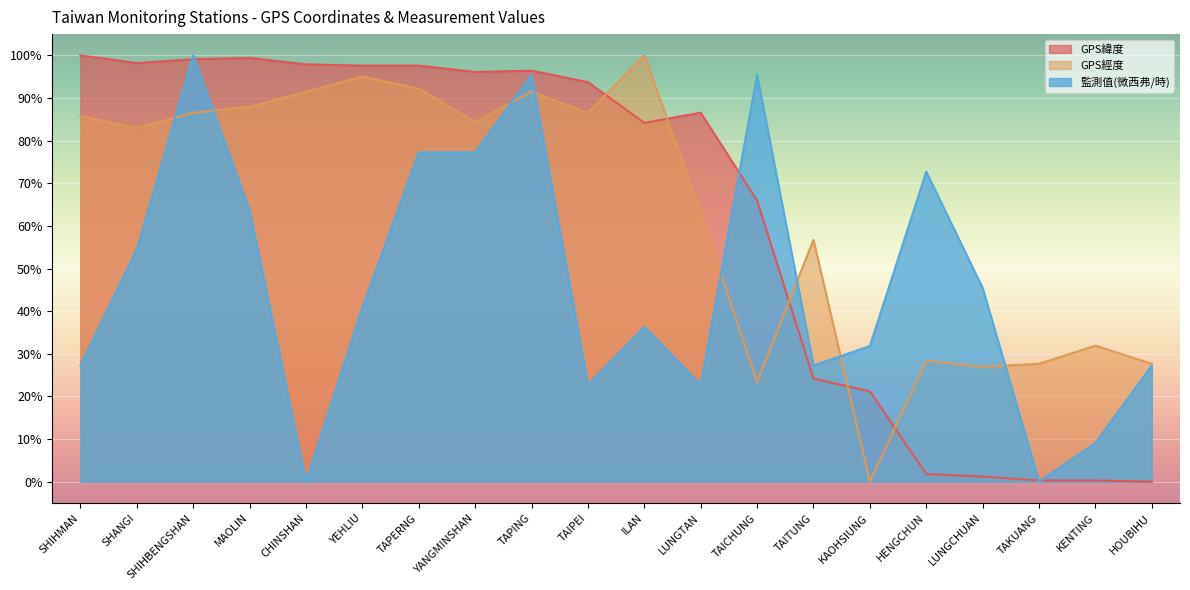

The value of GPS緯度 at SHANGI is 47.8. True or false?

False